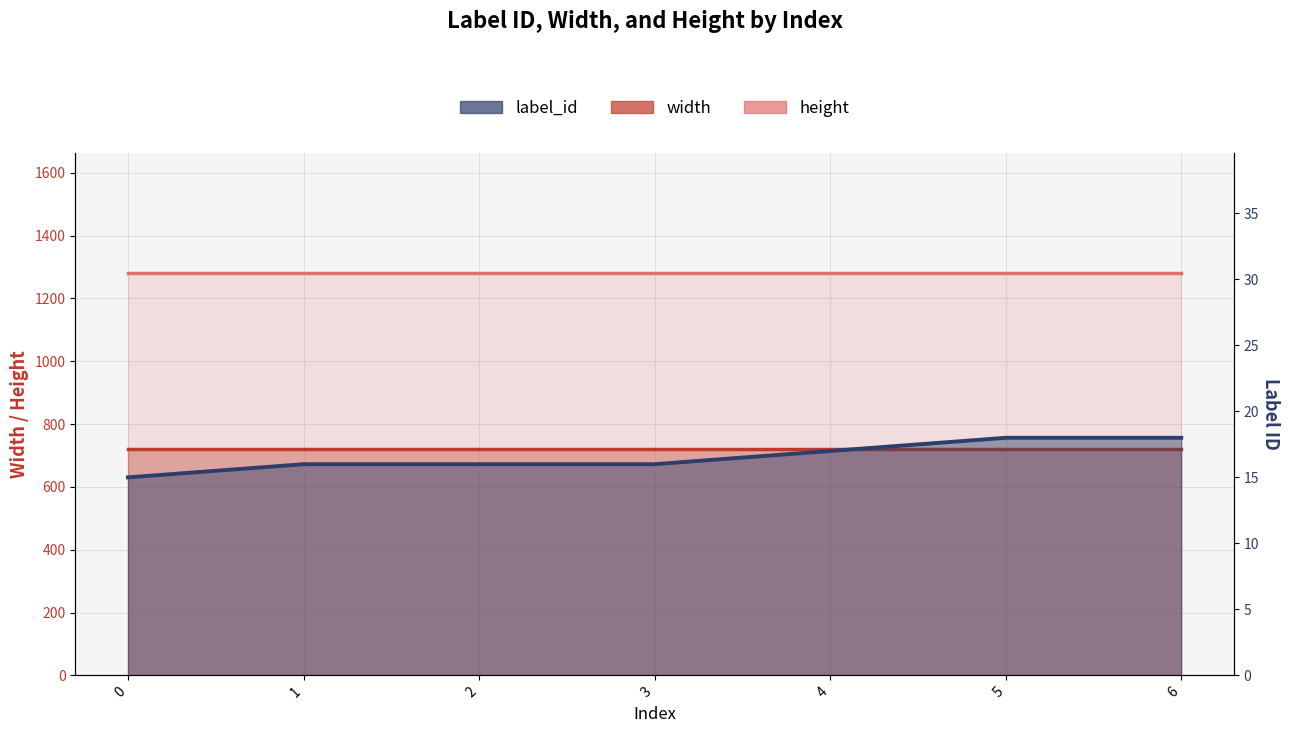

The height series shows 1280 at 1. True or false?

True